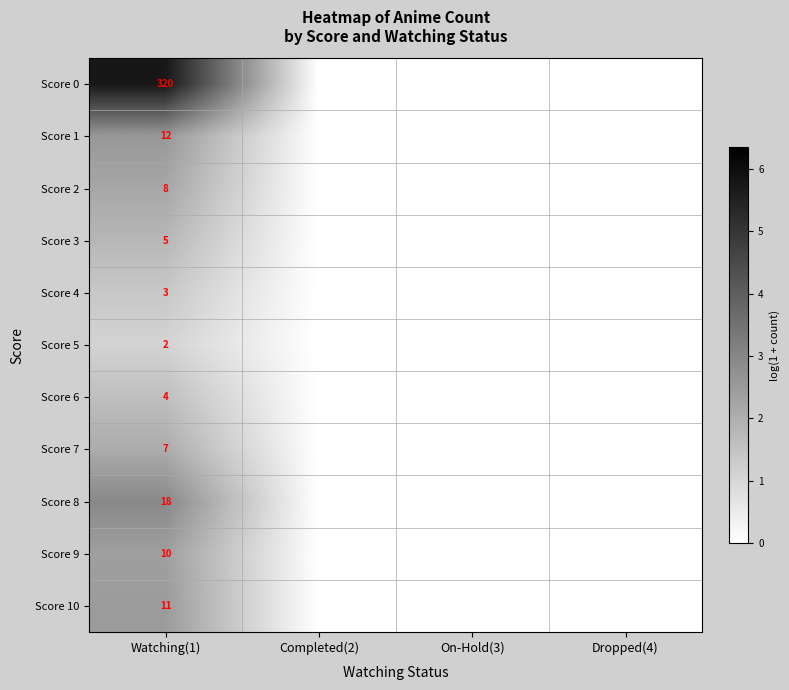

What is the difference between the highest and lowest values at Watching(1)?

318